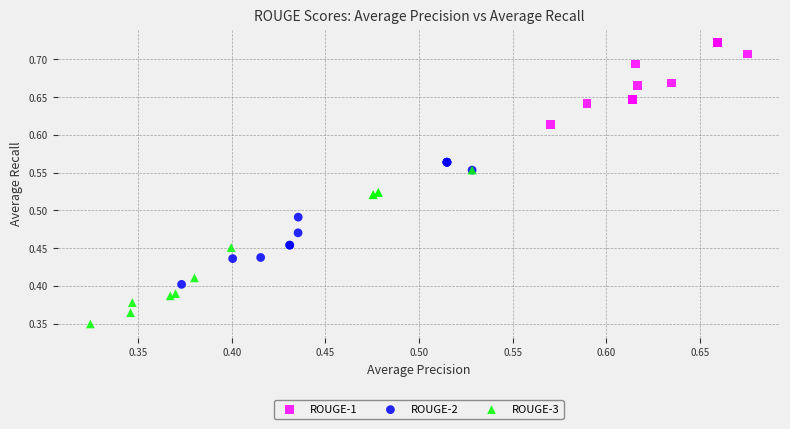

What are all the series names shown in the legend?

ROUGE-1, ROUGE-2, ROUGE-3